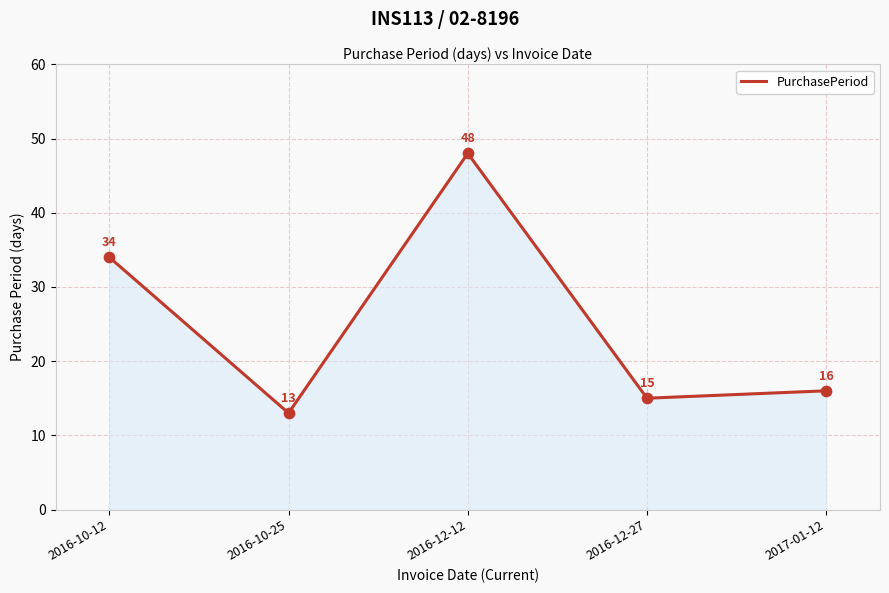

What is the change in value from 2016-10-25 to 2017-01-12?

+3